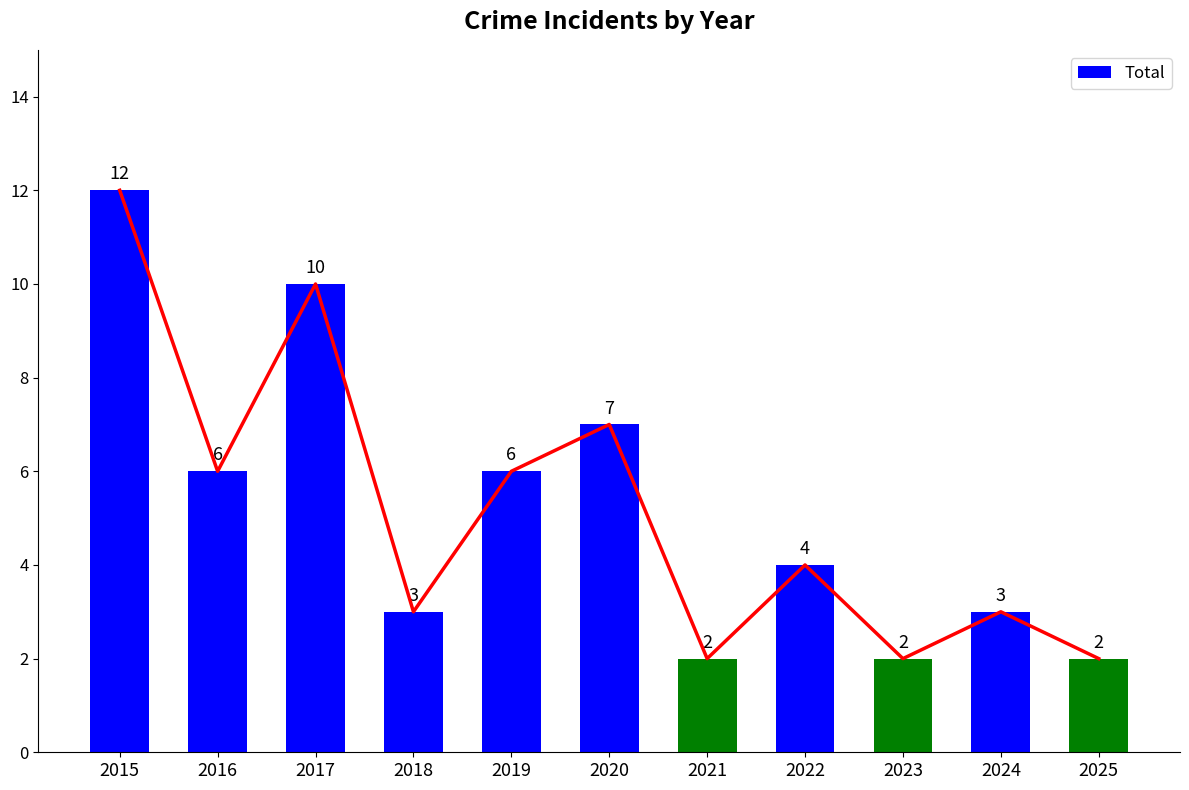

What is the average value?

5